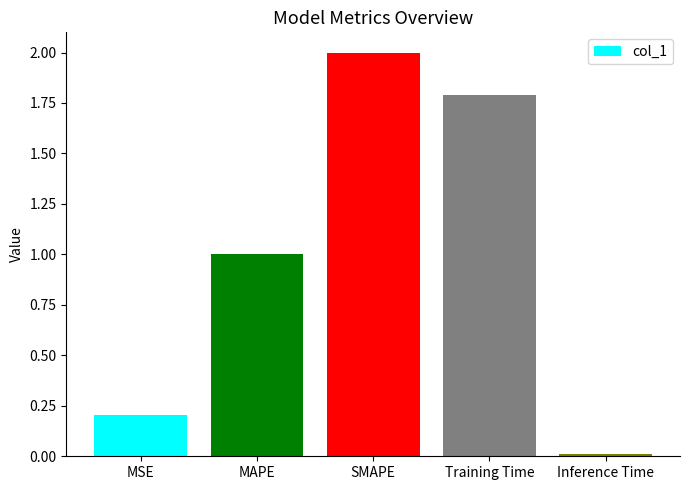

Which category has the highest value across all series?

SMAPE